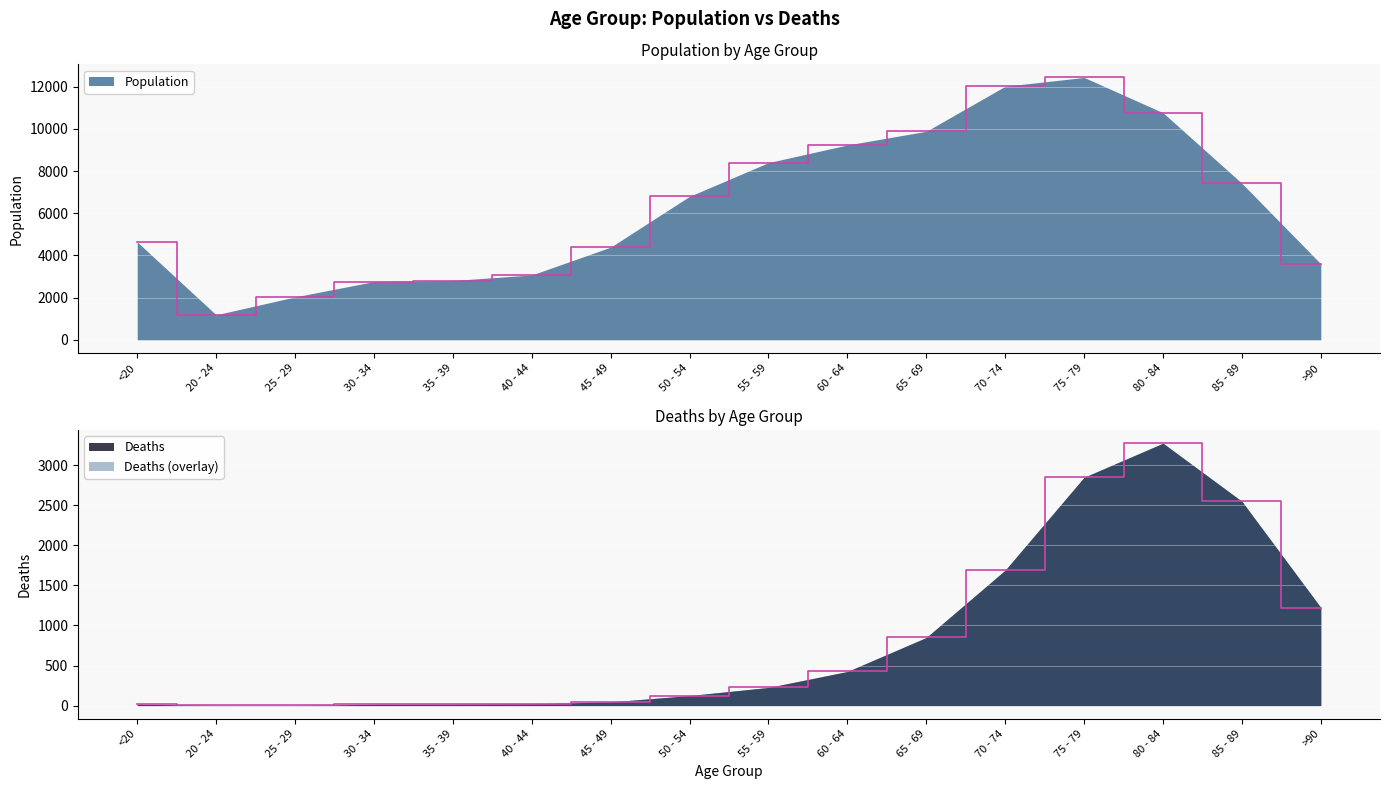

What is the spread (max minus min) of values at 25 - 29?

2035